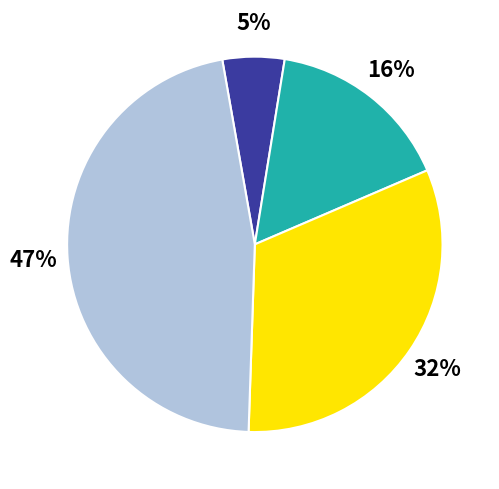

Does any single category account for the majority?

No